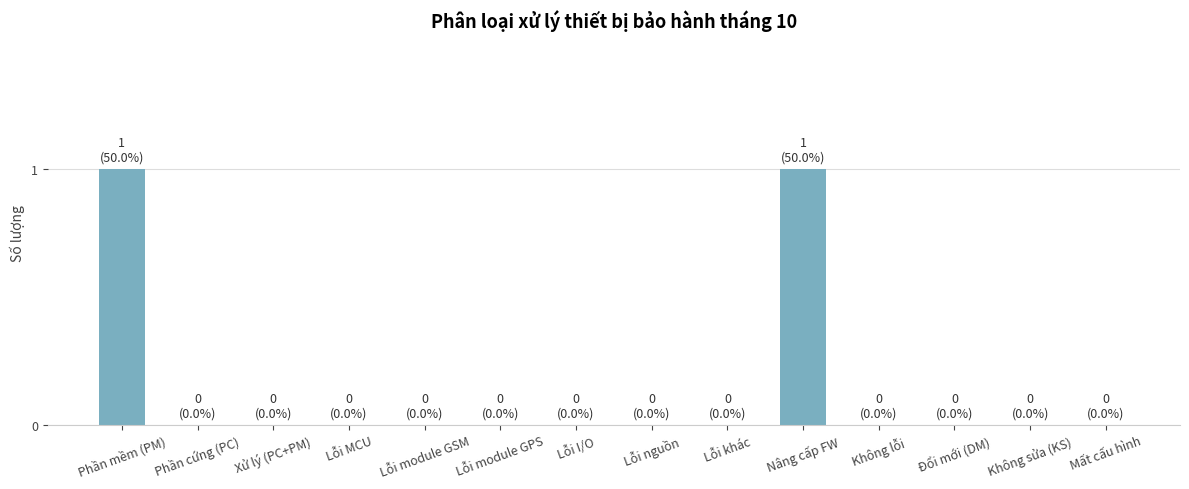

Between Lỗi khác and Nâng cấp FW, which is larger?

Nâng cấp FW